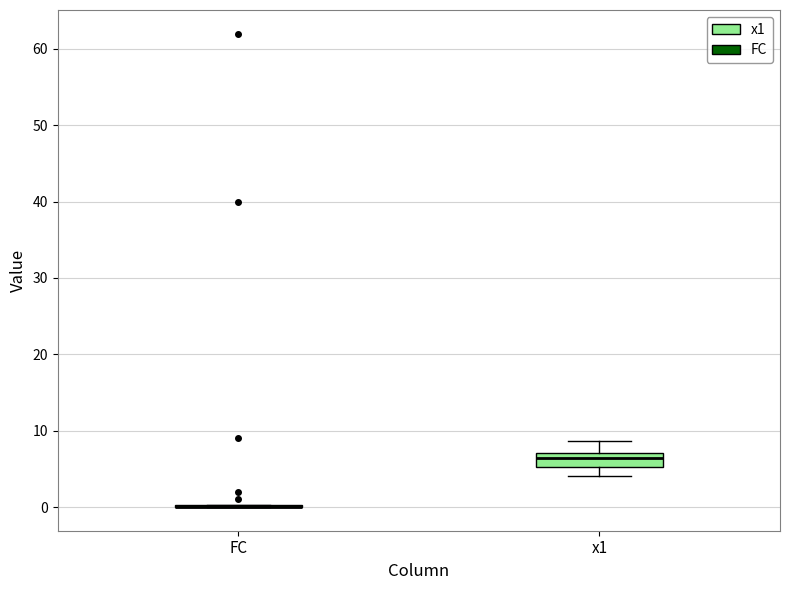

Reading left to right, read every box against the y-axis: the position of its median line, the range the box covers, and the ends of its whiskers. The values are not printed on the chart, so give them approximately, as read against the axis.

FC: box collapsed to a line at 0, whiskers 0 to 0
x1: median 6, box 5 to 7, whiskers 4 to 9